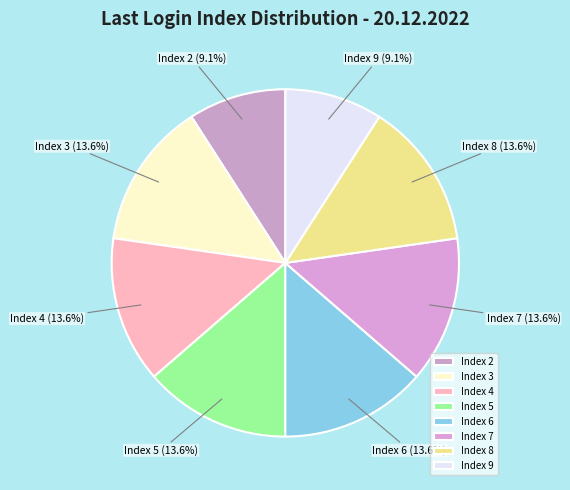

Does Index 6 account for over 50% of the chart?

No